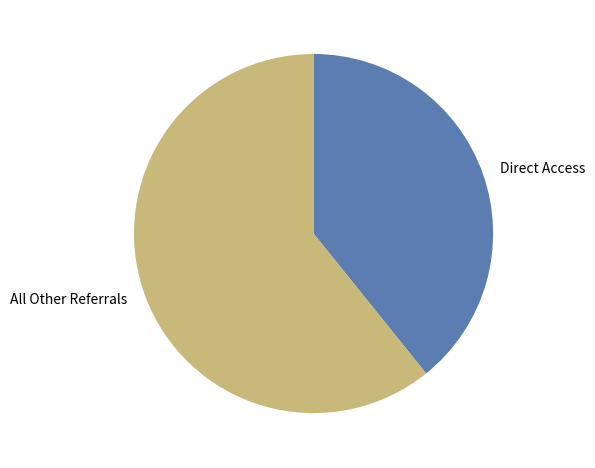

True or false: All Other Referrals accounts for 61% of the total.

True